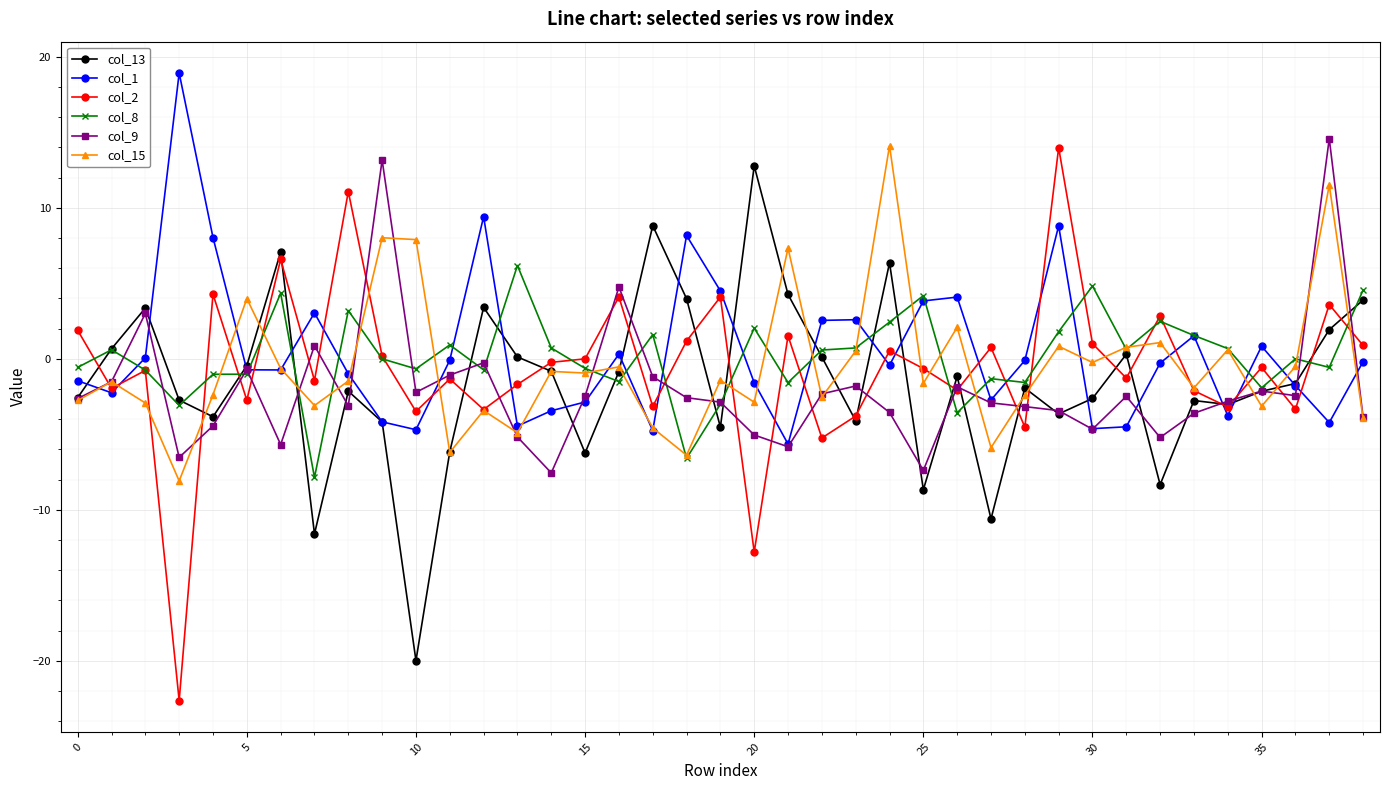

Which series has the widest spread of values?

col_2